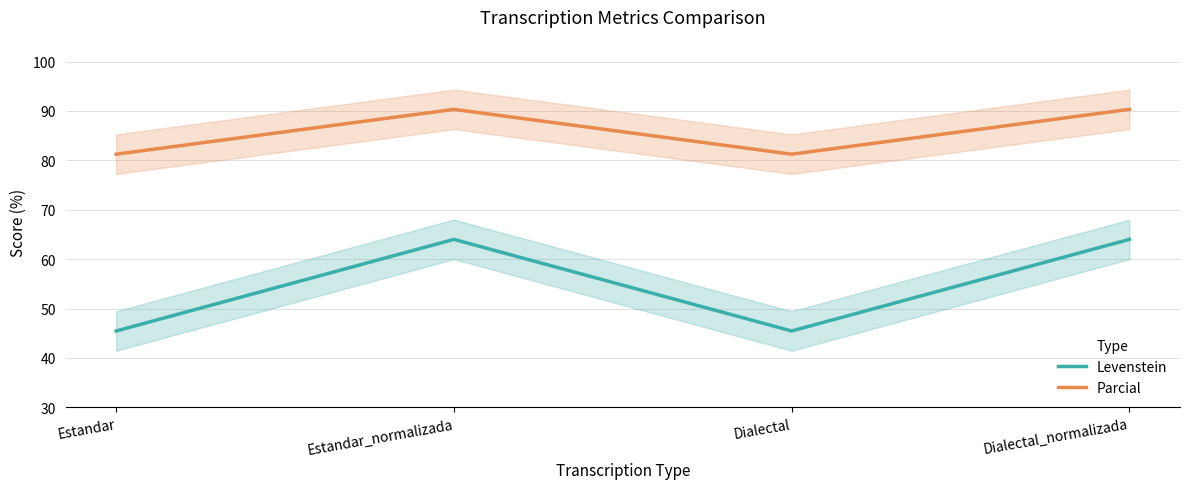

Rank the categories by Parcial value from highest to lowest.

Estandar_normalizada, Dialectal_normalizada, Estandar, Dialectal